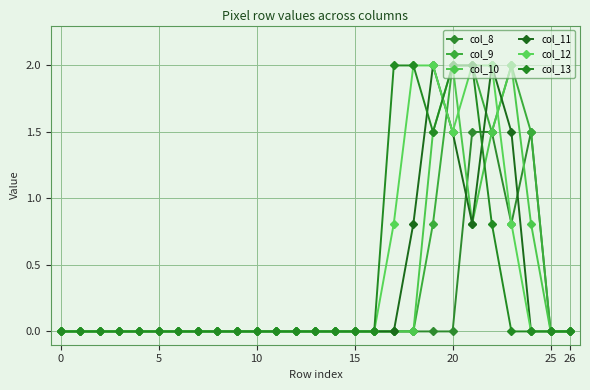

What is the difference between the second highest and second lowest values in the col_8 series?

1.5